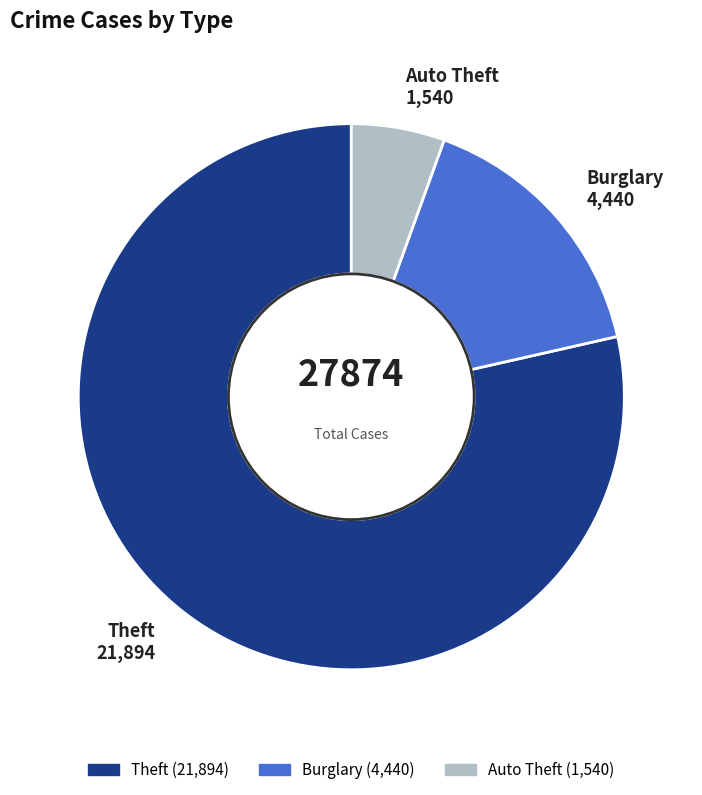

What is the majority slice?

Theft